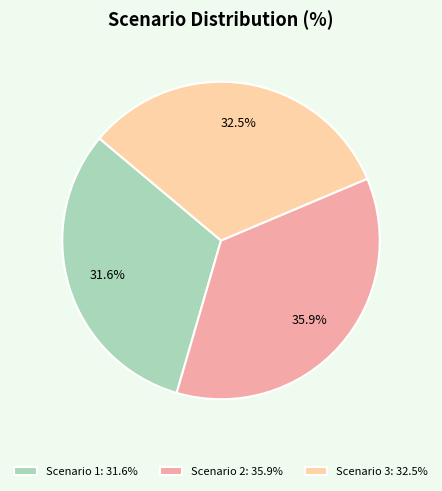

Which slice is the largest?

Scenario 2